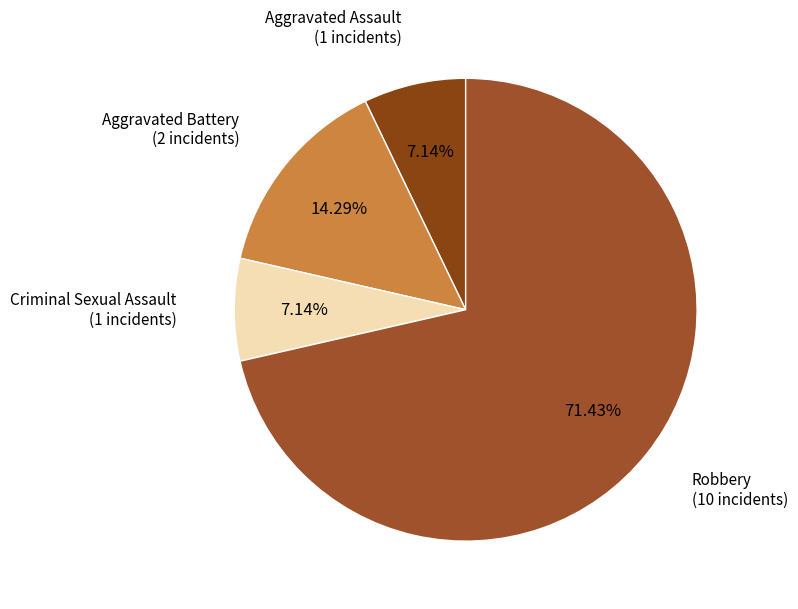

To the nearest percent, what is the difference between the largest and smallest slice percentages?

64%